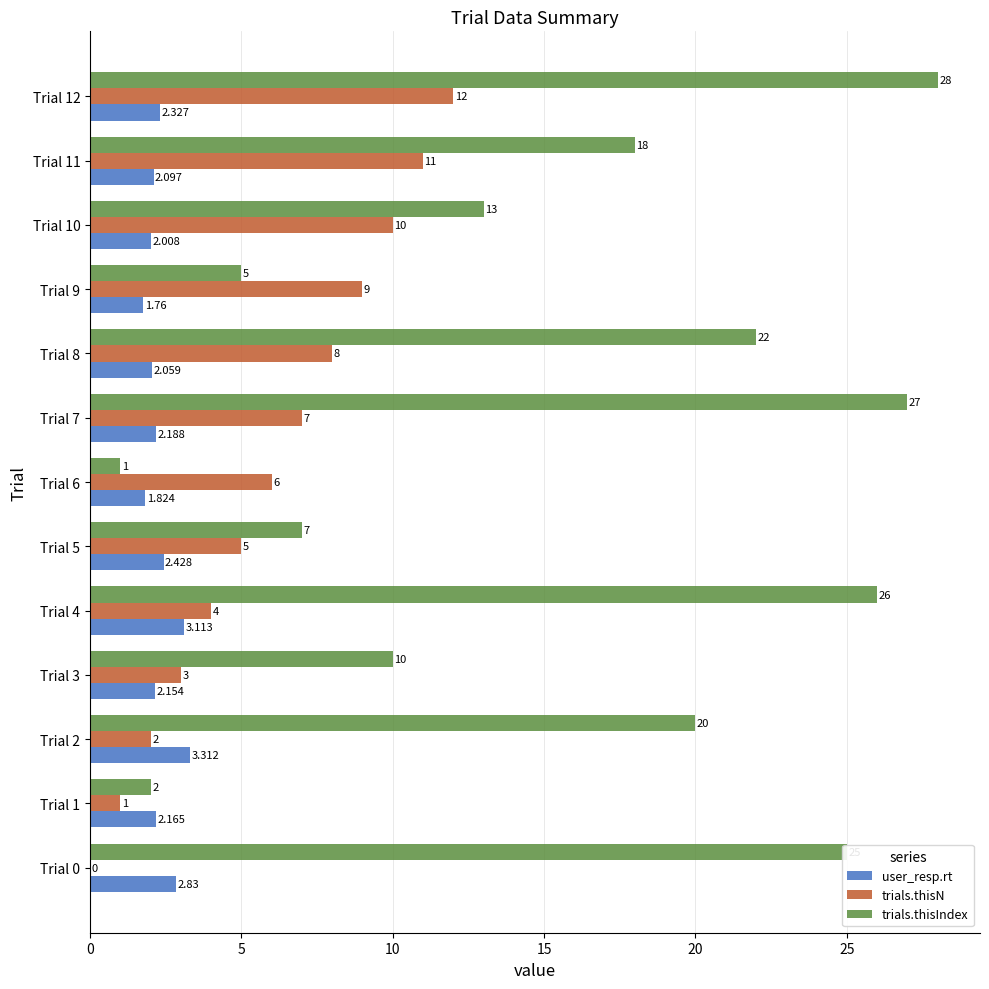

Which series has the largest total across all categories?

trials.thisIndex